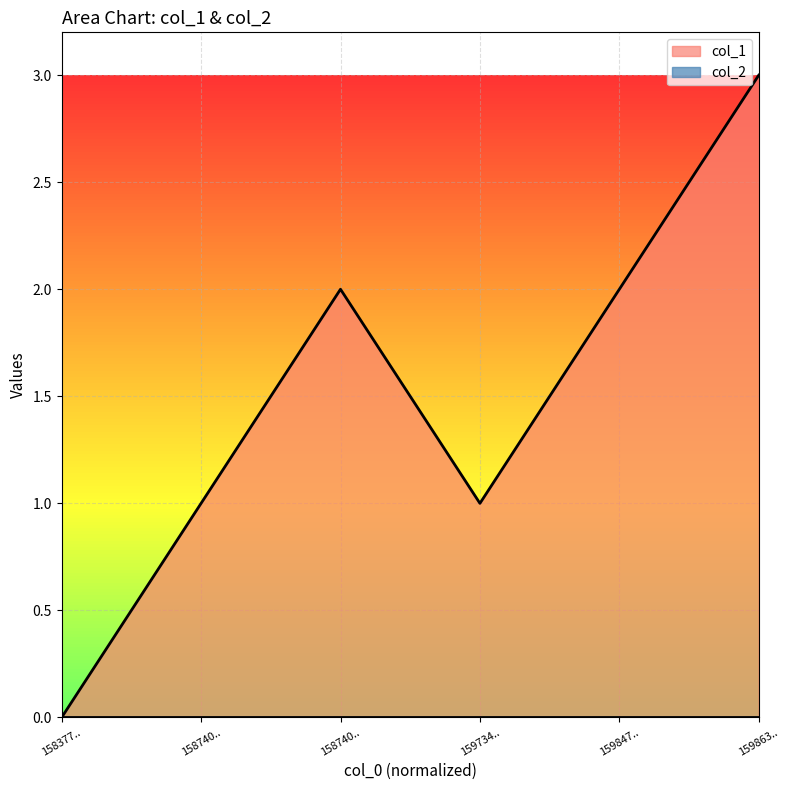

How many points are lower than both their immediate neighbors (excluding endpoints)?

1